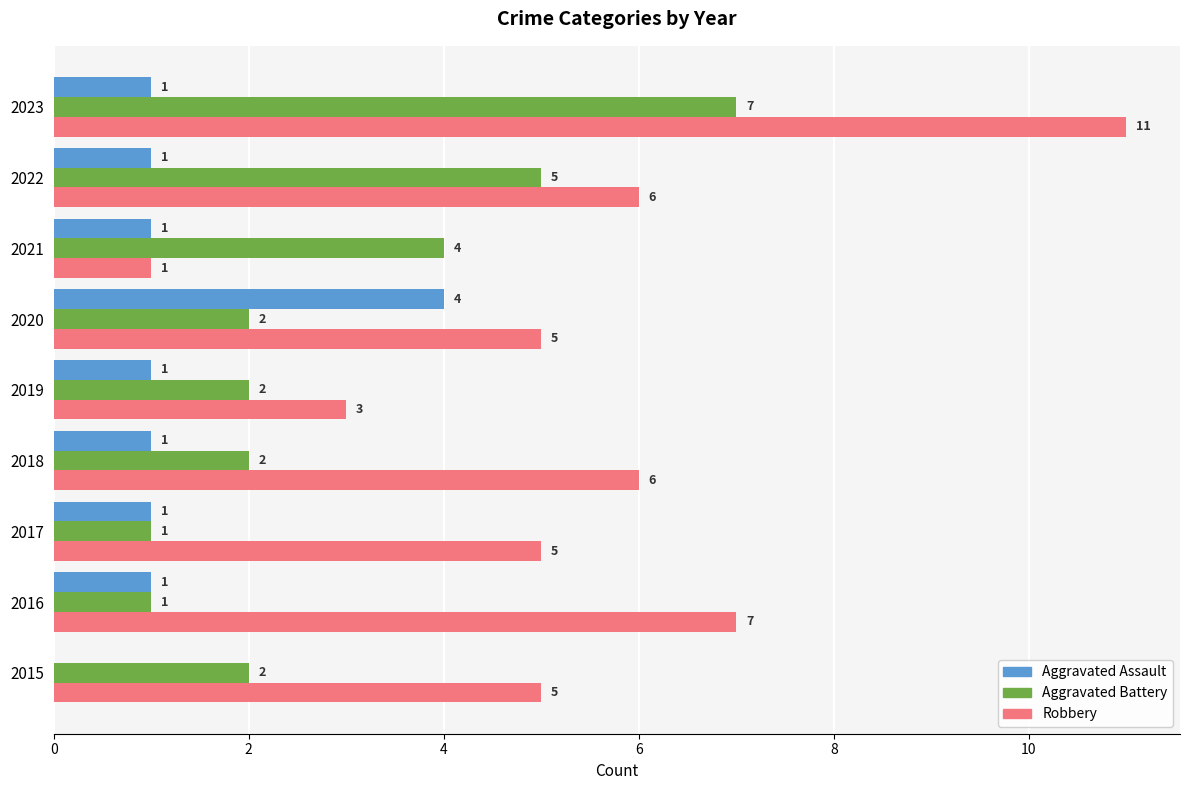

What are all the series names shown in the legend?

Aggravated Assault, Aggravated Battery, Robbery